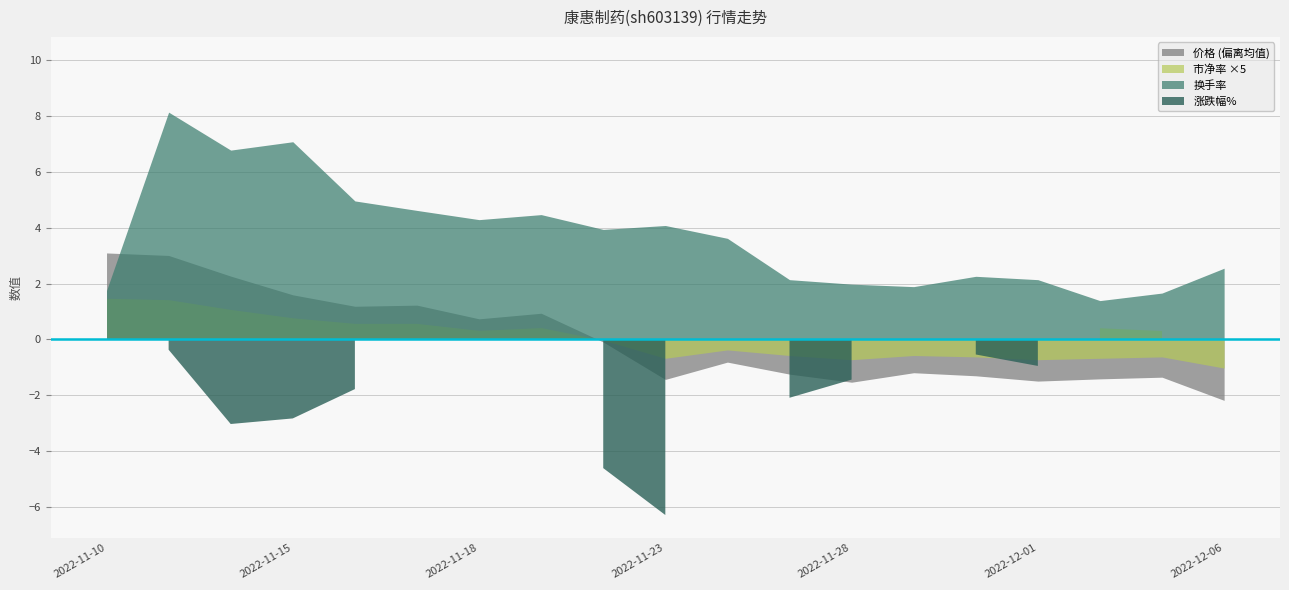

Is it true that 价格 equals 4.6 at 2022-12-01?

False